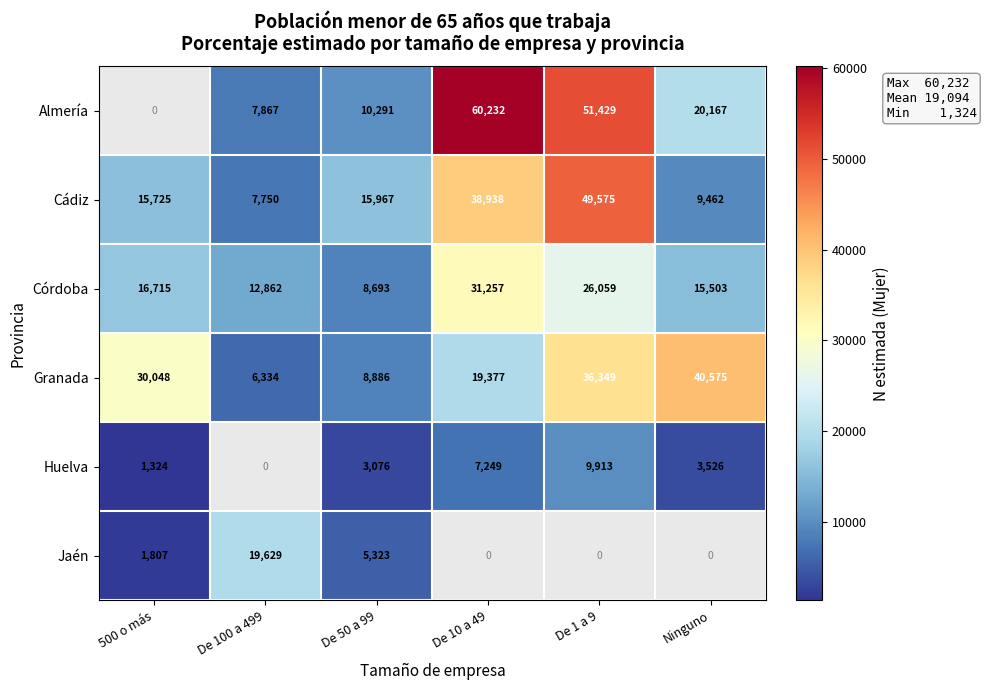

List the labels in order of Granada value, smallest first.

De 100 a 499, De 50 a 99, De 10 a 49, 500 o más, De 1 a 9, Ninguno